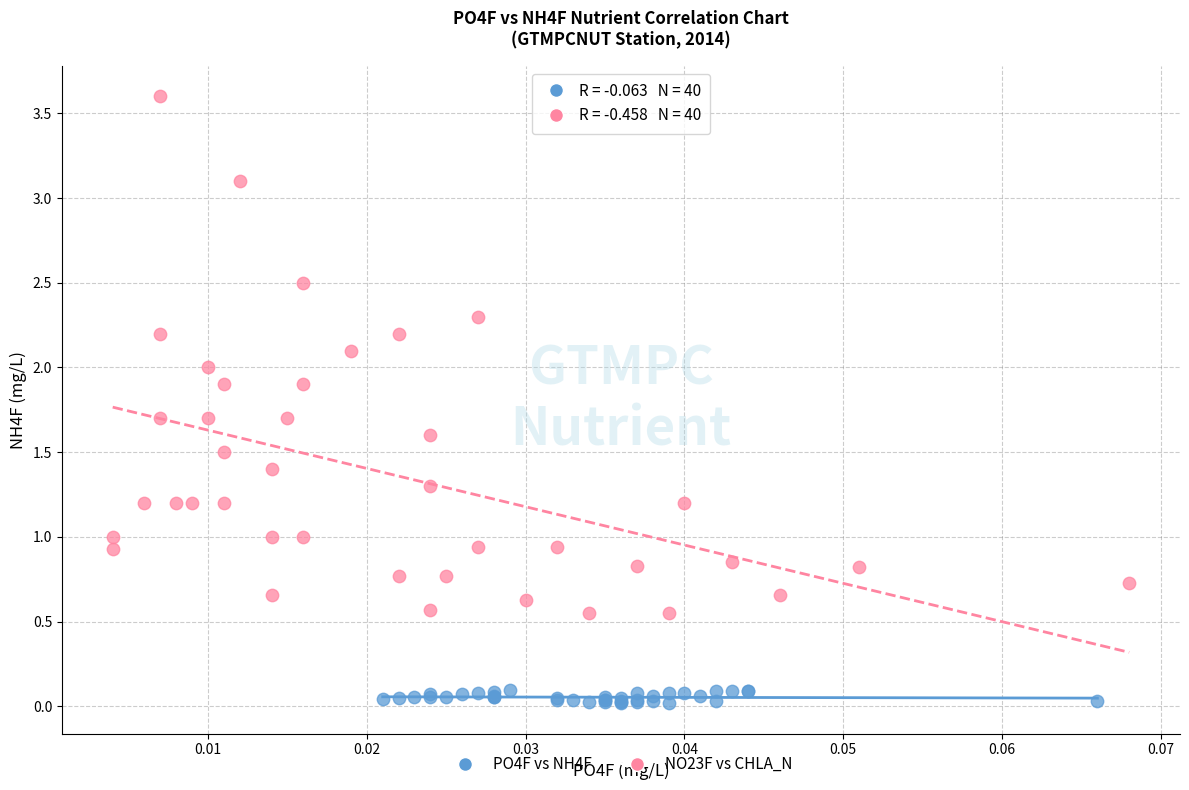

Which series contains the lowest Y value?

PO4F vs NH4F